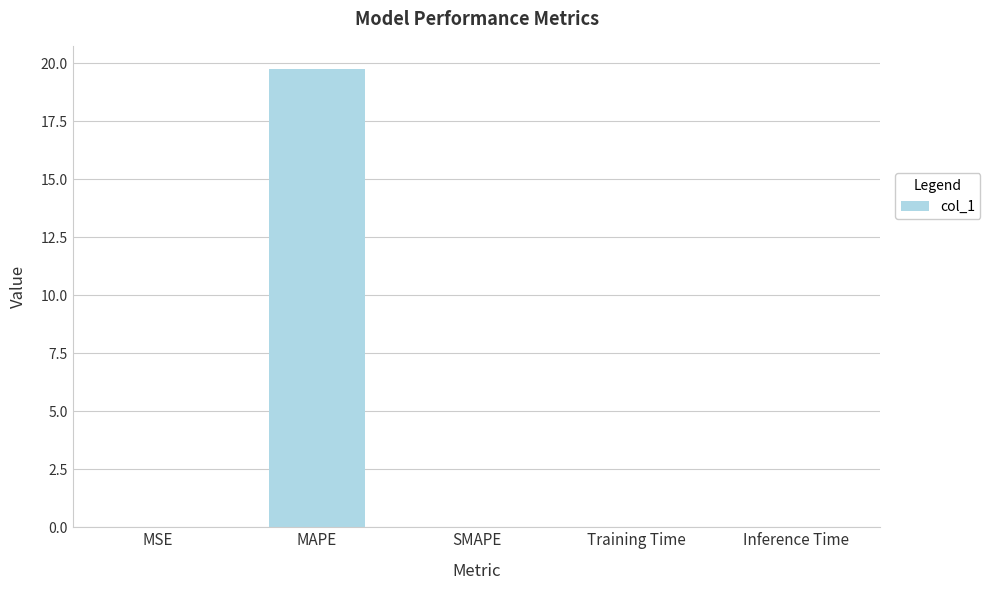

Which label corresponds to the largest value in the chart?

MAPE